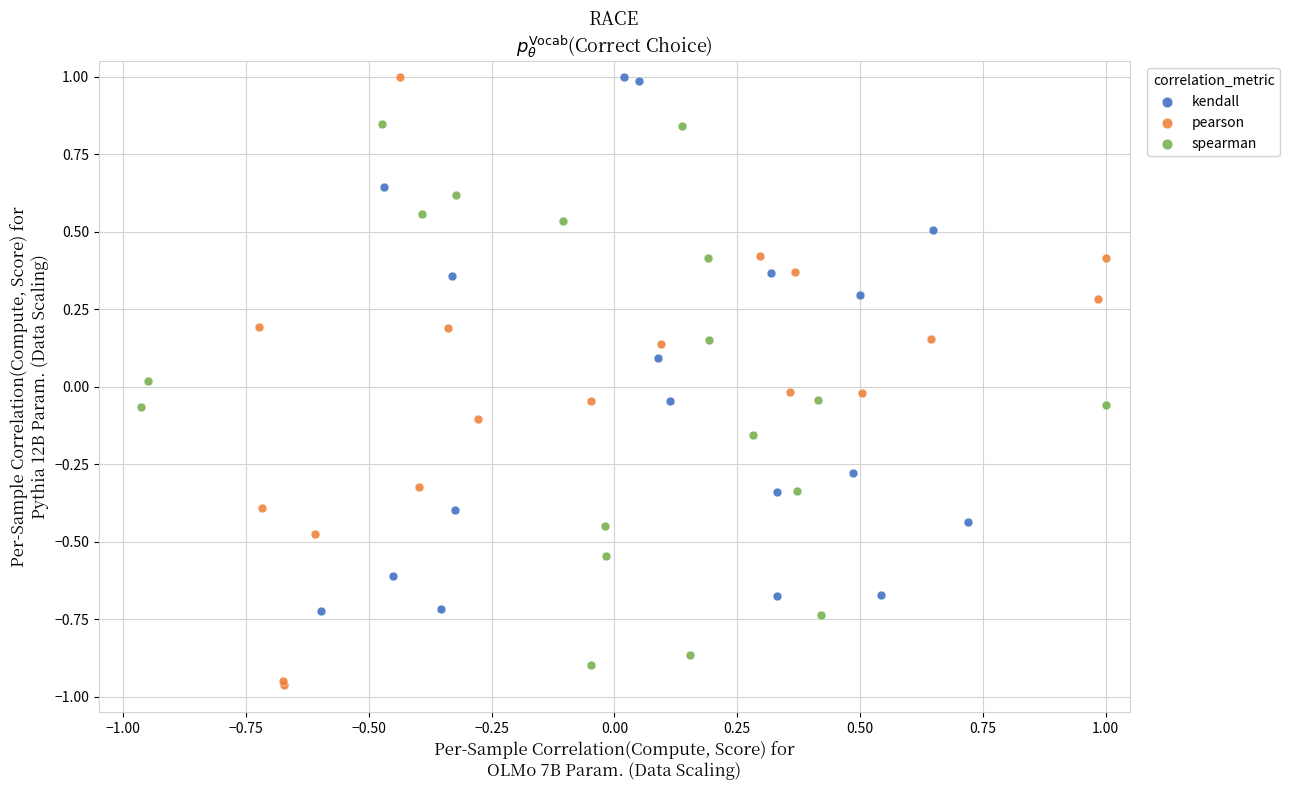

Which series has the largest Y range (max minus min)?

pearson